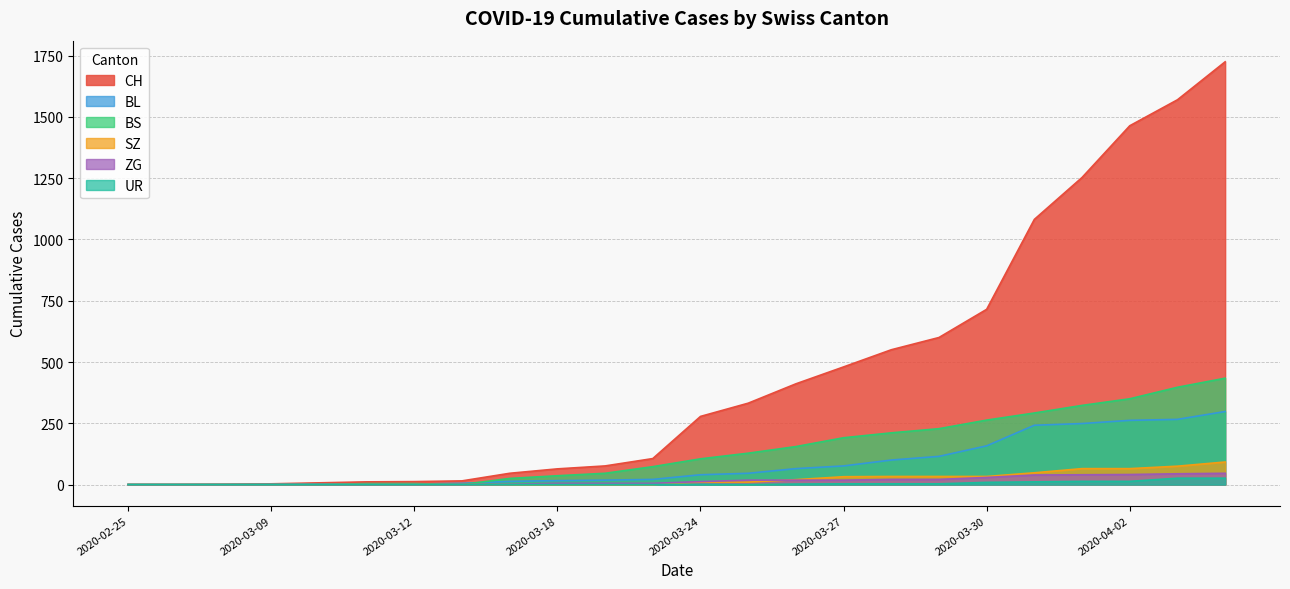

Reading left to right, transcribe all the data shown in this chart.

CH: 2020-02-25=0	2020-03-01=0	2020-03-06=1	2020-03-09=3	2020-03-10=7	2020-03-11=11	2020-03-12=12	2020-03-15=15	2020-03-17=46	2020-03-18=64	2020-03-20=76	2020-03-22=106	2020-03-24=278	2020-03-25=332	2020-03-26=411	2020-03-27=480	2020-03-28=550	2020-03-29=600	2020-03-30=715	2020-03-31=1082	2020-04-01=1253	2020-04-02=1464	2020-04-03=1570	2020-04-04=1725
BL: 2020-02-25=0	2020-03-01=0	2020-03-06=0	2020-03-09=1	2020-03-10=2	2020-03-11=2	2020-03-12=2	2020-03-15=5	2020-03-17=13	2020-03-18=16	2020-03-20=18	2020-03-22=21	2020-03-24=40	2020-03-25=46	2020-03-26=65	2020-03-27=76	2020-03-28=100	2020-03-29=115	2020-03-30=158	2020-03-31=242	2020-04-01=249	2020-04-02=262	2020-04-03=266	2020-04-04=298
BS: 2020-02-25=0	2020-03-01=0	2020-03-06=0	2020-03-09=0	2020-03-10=0	2020-03-11=4	2020-03-12=4	2020-03-15=0	2020-03-17=25	2020-03-18=36	2020-03-20=46	2020-03-22=73	2020-03-24=105	2020-03-25=128	2020-03-26=155	2020-03-27=191	2020-03-28=211	2020-03-29=228	2020-03-30=263	2020-03-31=292	2020-04-01=323	2020-04-02=350	2020-04-03=397	2020-04-04=434
ZG: 2020-02-25=0	2020-03-01=0	2020-03-06=0	2020-03-09=0	2020-03-10=0	2020-03-11=0	2020-03-12=0	2020-03-15=0	2020-03-17=1	2020-03-18=5	2020-03-20=5	2020-03-22=5	2020-03-24=12	2020-03-25=18	2020-03-26=18	2020-03-27=18	2020-03-28=21	2020-03-29=21	2020-03-30=29	2020-03-31=39	2020-04-01=40	2020-04-02=41	2020-04-03=44	2020-04-04=46
UR: 2020-02-25=0	2020-03-01=0	2020-03-06=0	2020-03-09=0	2020-03-10=0	2020-03-11=0	2020-03-12=0	2020-03-15=0	2020-03-17=0	2020-03-18=0	2020-03-20=0	2020-03-22=0	2020-03-24=1	2020-03-25=0	2020-03-26=2	2020-03-27=3	2020-03-28=3	2020-03-29=3	2020-03-30=9	2020-03-31=11	2020-04-01=13	2020-04-02=13	2020-04-03=26	2020-04-04=26
SZ: 2020-02-25=0	2020-03-01=0	2020-03-06=0	2020-03-09=0	2020-03-10=0	2020-03-11=0	2020-03-12=0	2020-03-15=0	2020-03-17=0	2020-03-18=0	2020-03-20=0	2020-03-22=0	2020-03-24=10	2020-03-25=10	2020-03-26=20	2020-03-27=32	2020-03-28=33	2020-03-29=33	2020-03-30=33	2020-03-31=48	2020-04-01=65	2020-04-02=65	2020-04-03=75	2020-04-04=92